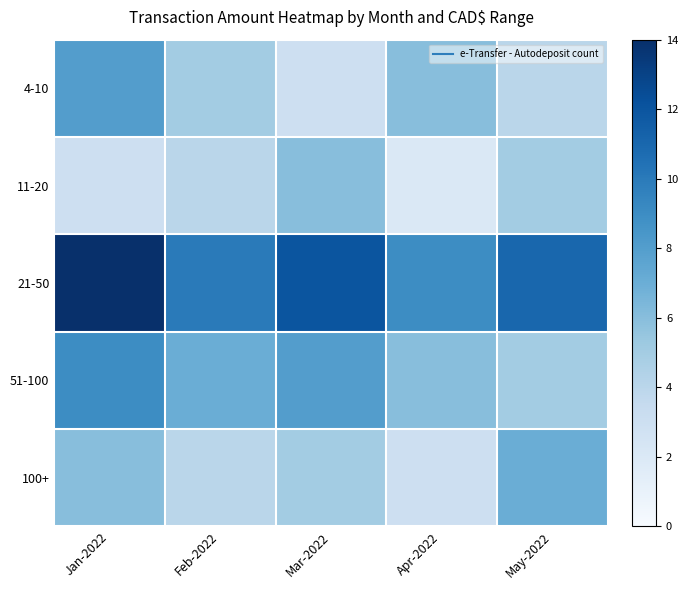

Between Mar-2022 and Jan-2022, which is larger?

Jan-2022